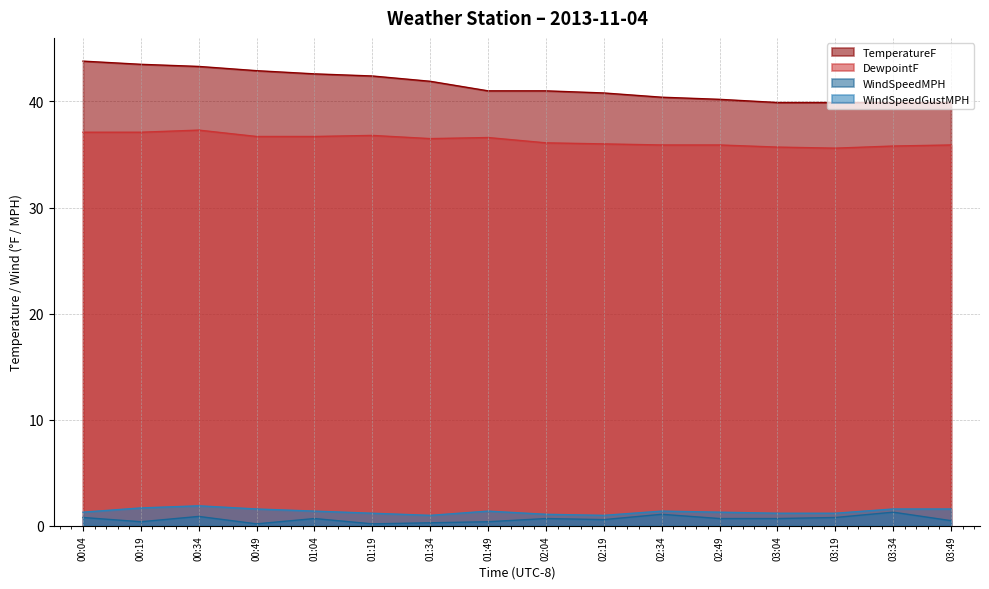

List the labels in order of WindSpeedMPH value, smallest first.

00:49, 01:19, 01:34, 00:19, 01:49, 03:49, 02:19, 01:04, 02:04, 02:49, 03:04, 00:04, 03:19, 00:34, 02:34, 03:34